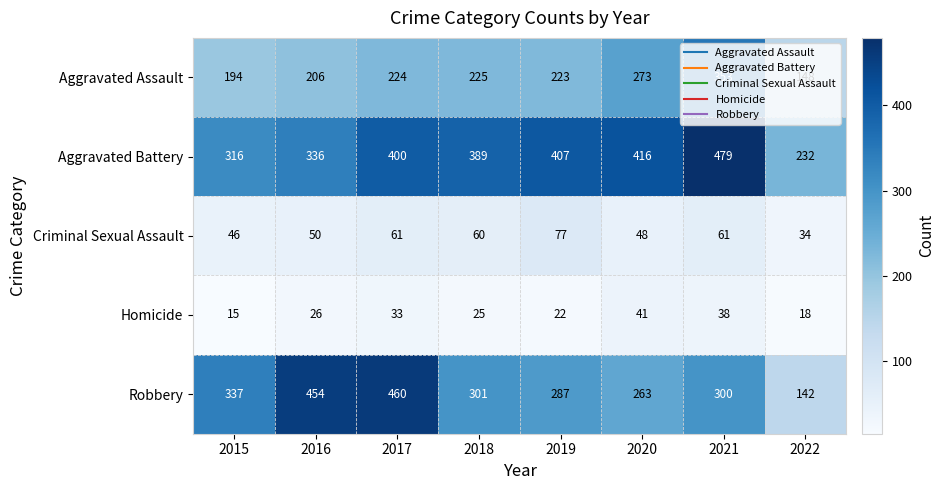

The value of Aggravated Assault at 2022 is 222. True or false?

False